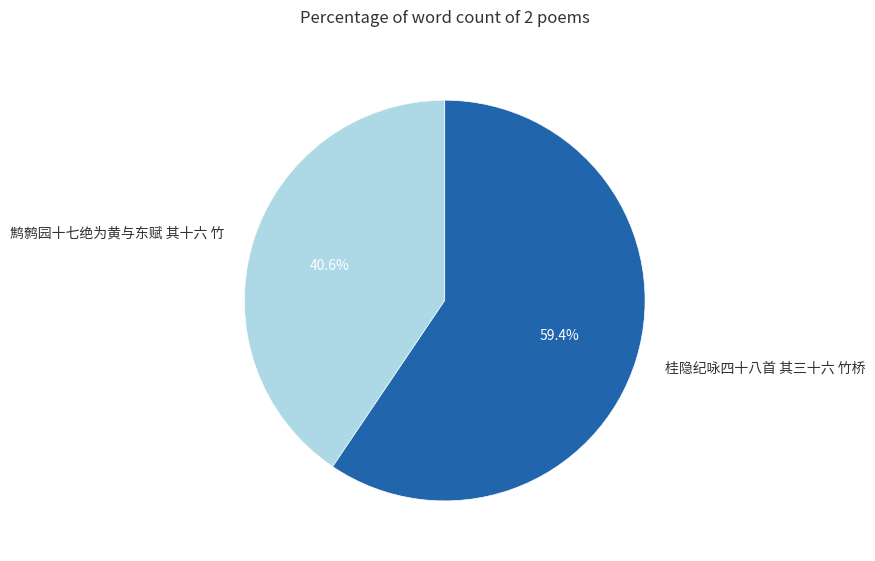

To the nearest percent, what portion does 桂隐纪咏四十八首 其三十六 竹桥 represent?

59%